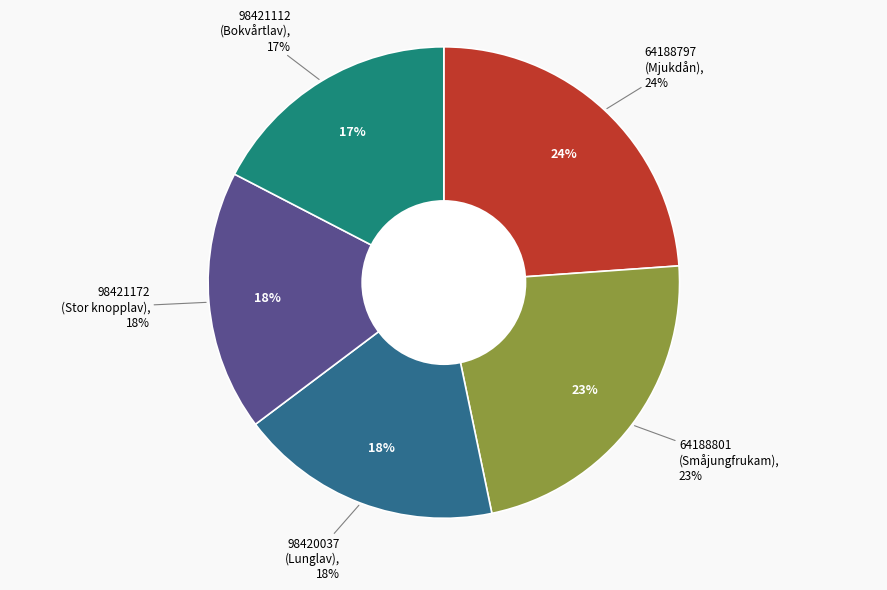

What percentage is the 98420037
(Lunglav) slice, to the nearest percent?

18%